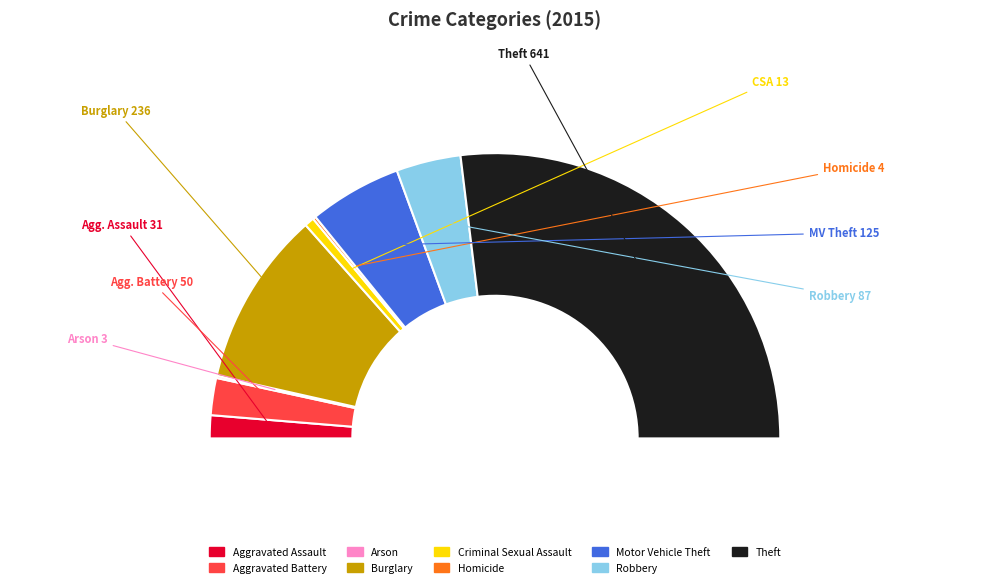

To the nearest percent, what is the difference between the Motor Vehicle Theft and Aggravated Battery slice percentages?

6%